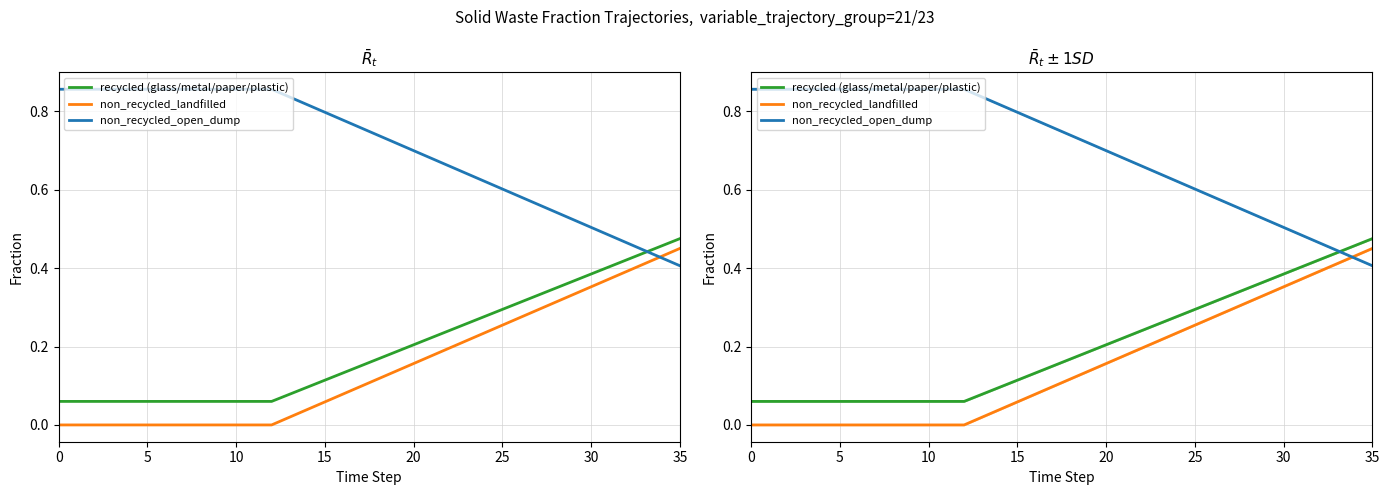

Which category has the highest value in the non_recycled_landfilled series?

35